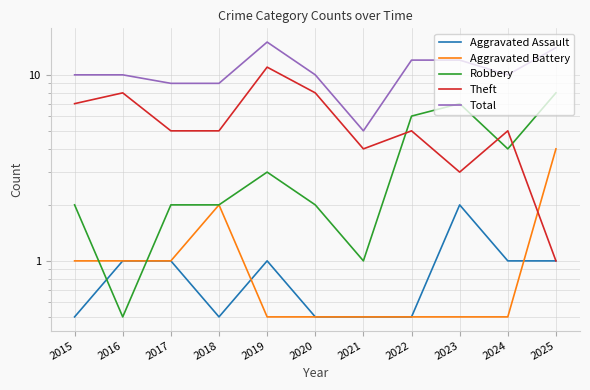

The value of Total at 2020 is 4.8. True or false?

False